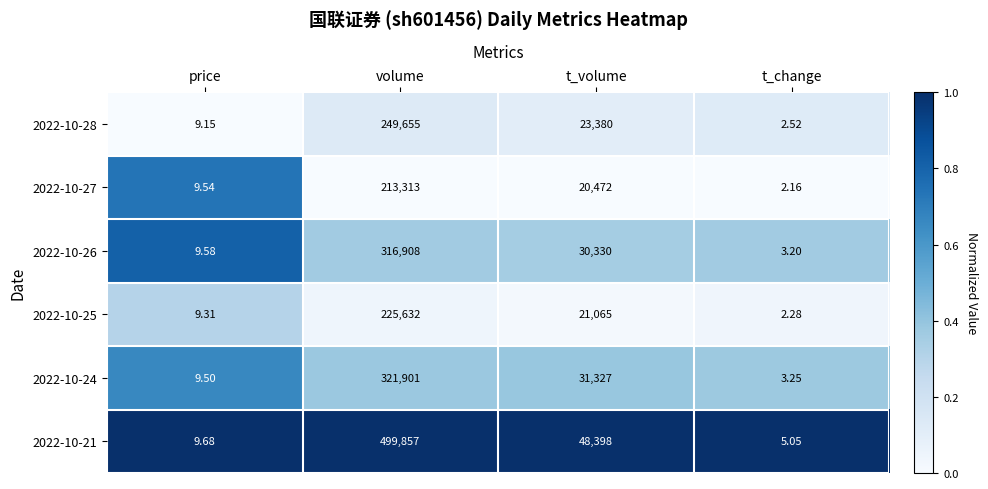

Is the value of 2022-10-27 at volume greater than the value of 2022-10-24 at volume?

No